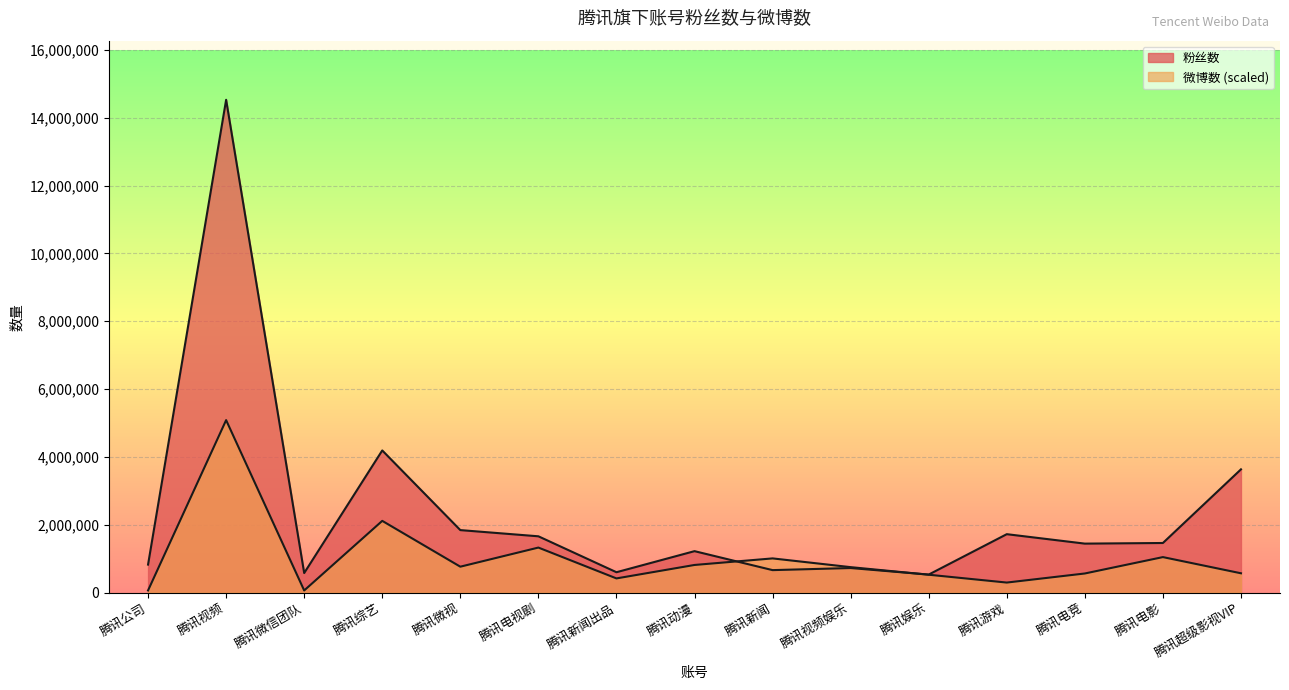

Reading left to right, transcribe all the data shown in this chart.

粉丝数: 腾讯公司=825597.0	腾讯视频=14529401.0	腾讯微信团队=576422.0	腾讯综艺=4191025.0	腾讯微视=1842358.0	腾讯电视剧=1659629.0	腾讯新闻出品=600345.0	腾讯动漫=1221702.0	腾讯新闻=662430.0	腾讯视频娱乐=724004.0	腾讯娱乐=531222.0	腾讯游戏=1722119.0	腾讯电竞=1443798.0	腾讯电影=1462234.0	腾讯超级影视VIP=3633844.0
微博数: 腾讯公司=63422.9	腾讯视频=5085290.3	腾讯微信团队=62648.8	腾讯综艺=2114630.7	腾讯微视=763603.8	腾讯电视剧=1327340.2	腾讯新闻出品=417899.8	腾讯动漫=814486.6	腾讯新闻=1007903.3	腾讯视频娱乐=750238.0	腾讯娱乐=526683.8	腾讯游戏=295595.2	腾讯电竞=563271.9	腾讯电影=1046349.2	腾讯超级影视VIP=569258.2